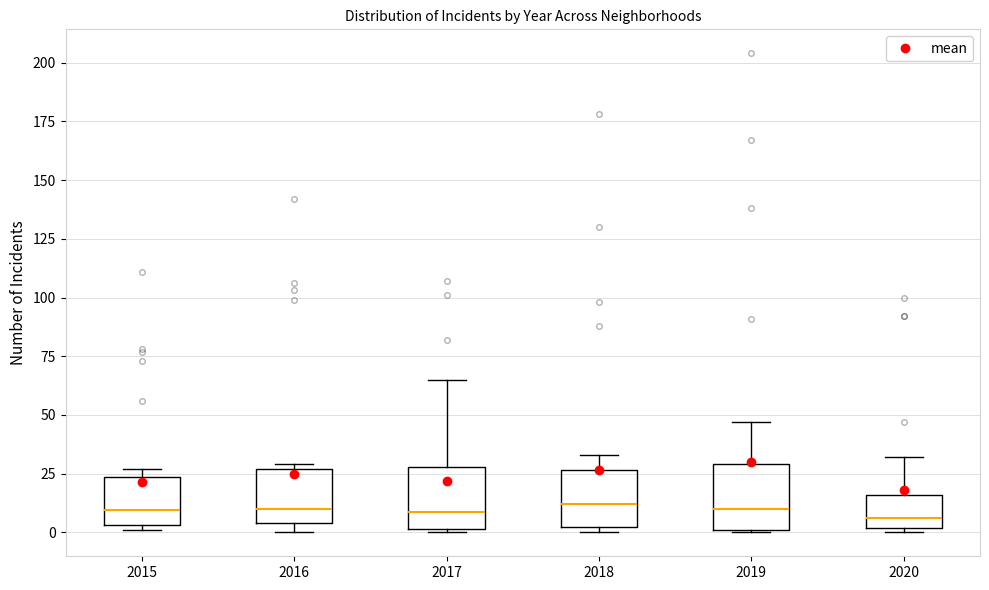

Reading left to right, read every box against the y-axis: the position of its median line, the range the box covers, and the ends of its whiskers. The values are not printed on the chart, so give them approximately, as read against the axis.

2015: median 10, box 5 to 25, whiskers 0 to 25 (just above the box's upper edge)
2016: median 10, box 5 to 25, whiskers 0 to 30
2017: median 10, box 0 to 30, whiskers 0 to 65
2018: median 10, box 0 to 25, whiskers 0 (just below the box's lower edge) to 35
2019: median 10, box 0 to 30, whiskers 0 to 45
2020: median 5, box 0 to 15, whiskers 0 (just below the box's lower edge) to 30